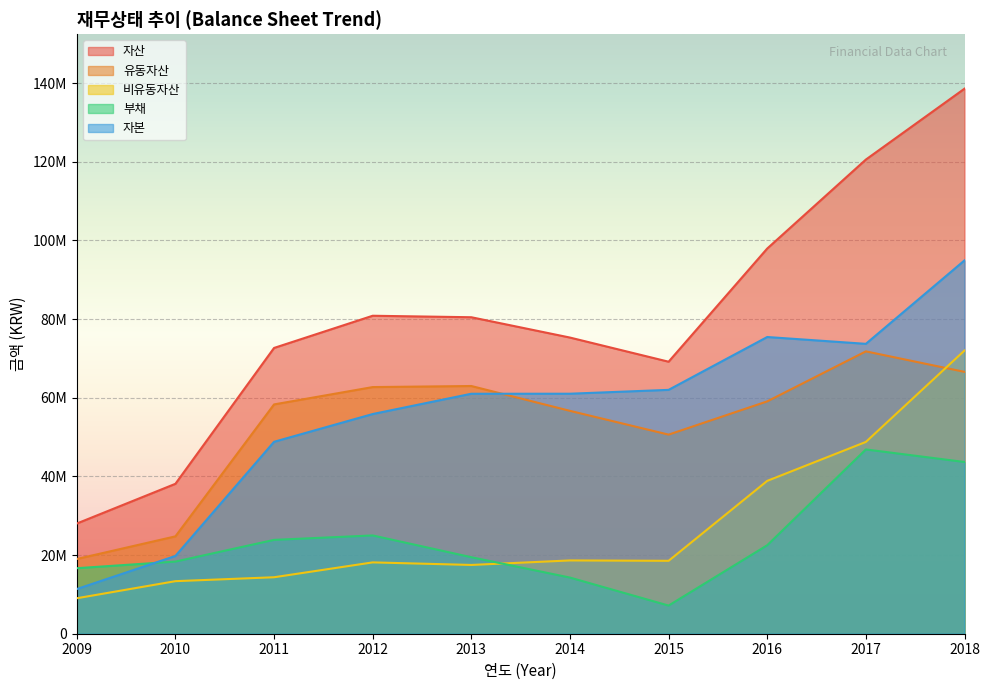

Is the value of 부채 at 2017 greater than the value of 자본 at 2013?

No